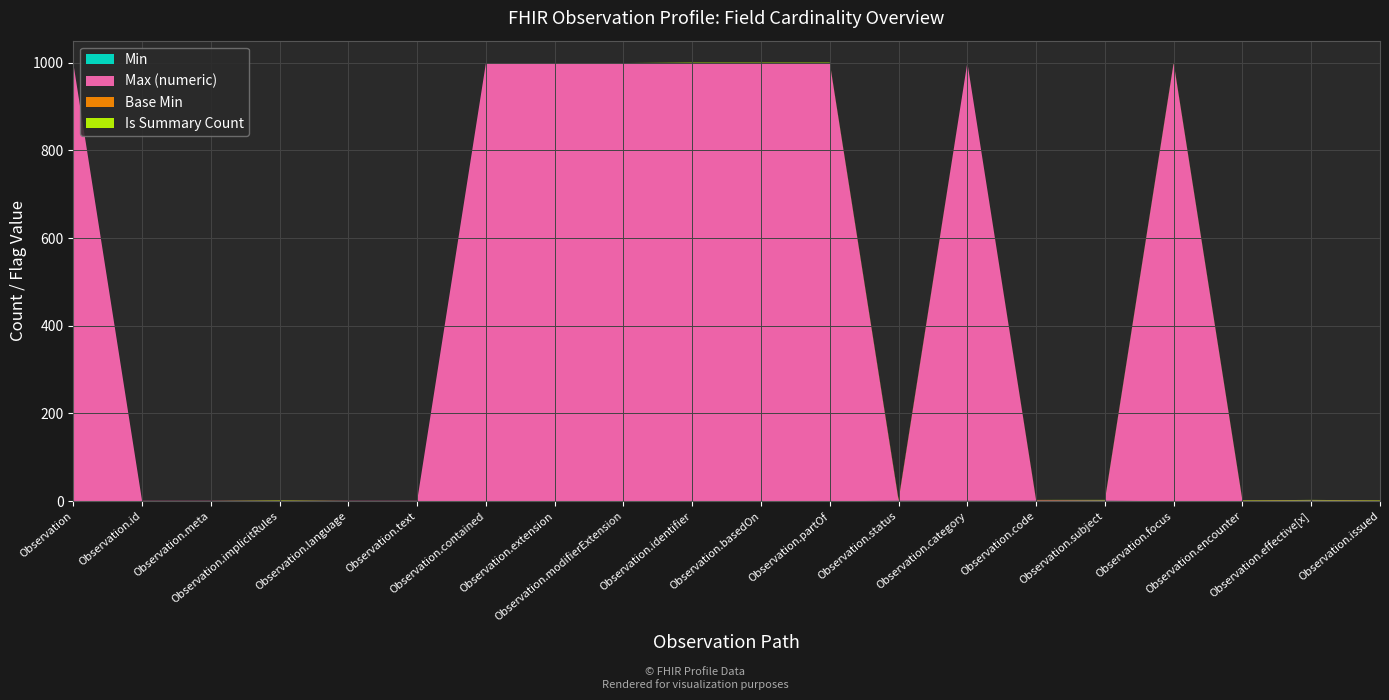

Reading right to left, what are all the values shown in this chart?

Min: 0	1	0	0	1	1	1	1	0	0	0	0	0	0	0	0	0	0	0	0
Max (numeric): 1	1	1	999	1	1	999	1	999	999	999	999	999	999	1	1	1	1	1	999
Base Min: 0	0	0	0	0	1	0	1	0	0	0	0	0	0	0	0	0	0	0	0
Is Summary Count: 1	1	1	1	1	0	0	1	1	1	1	0	0	0	0	0	1	0	0	0